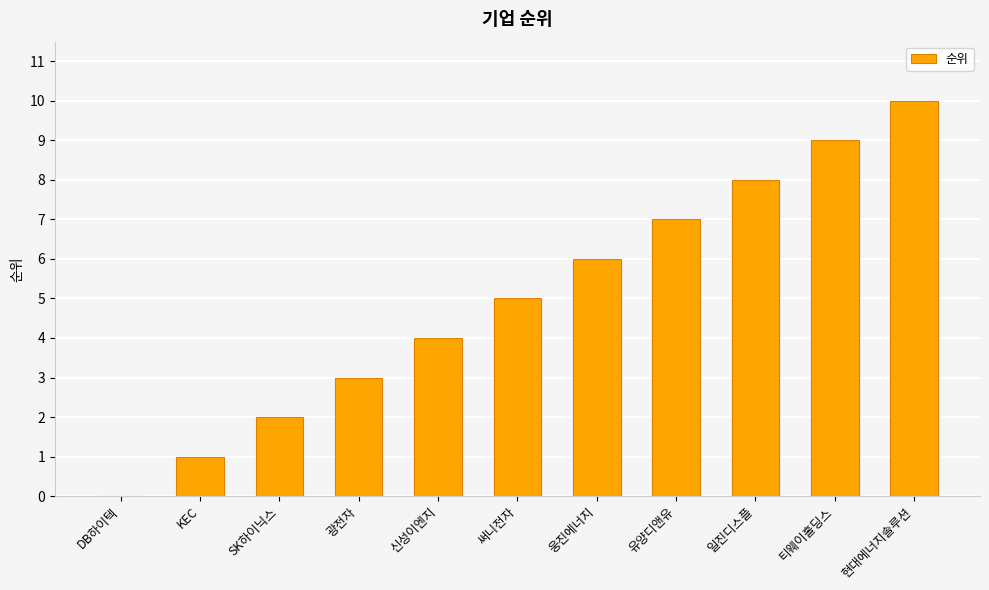

Count the values in the range 2 to 8.

7